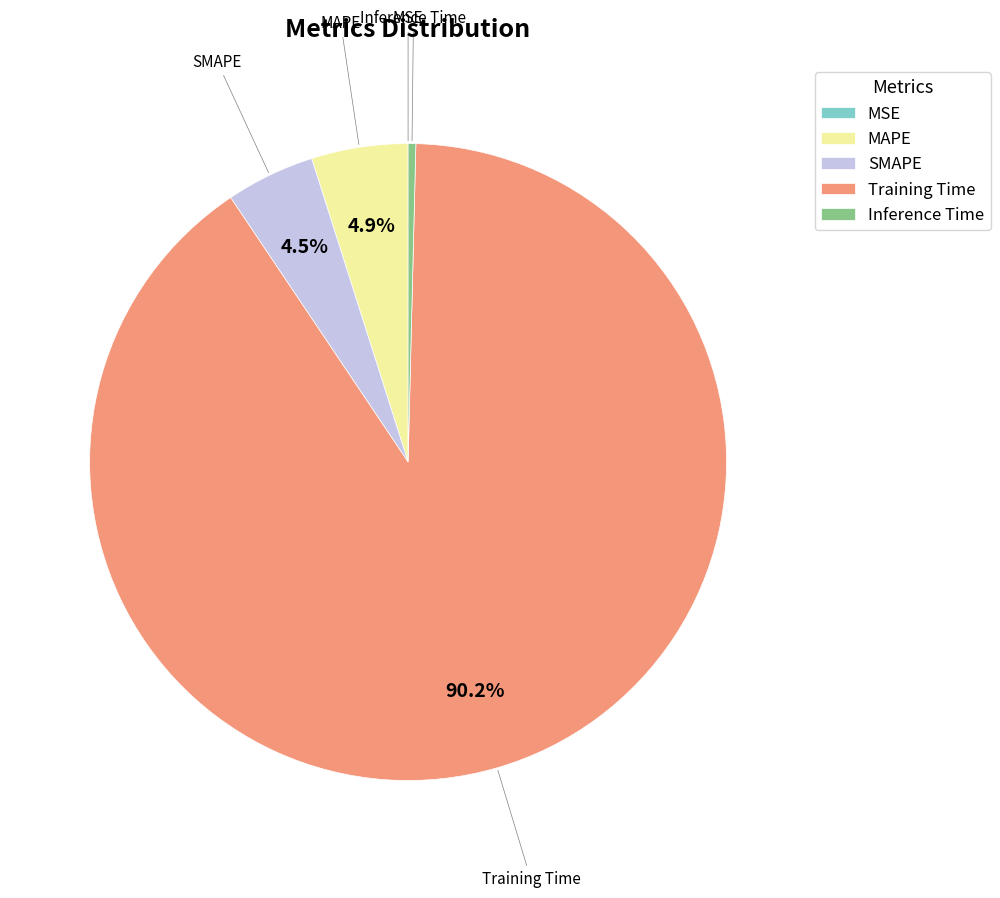

Is there any slice that represents more than half of the pie?

Yes